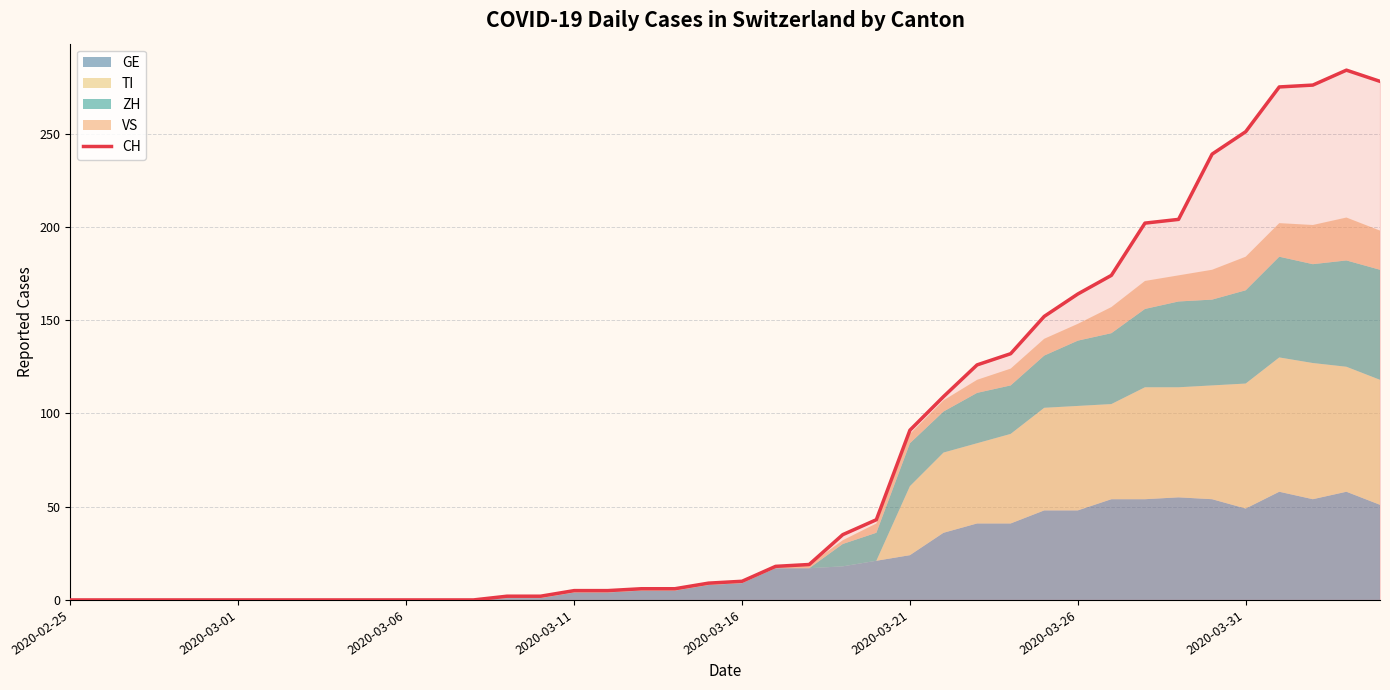

What is the value of the 14th point from the left?

2